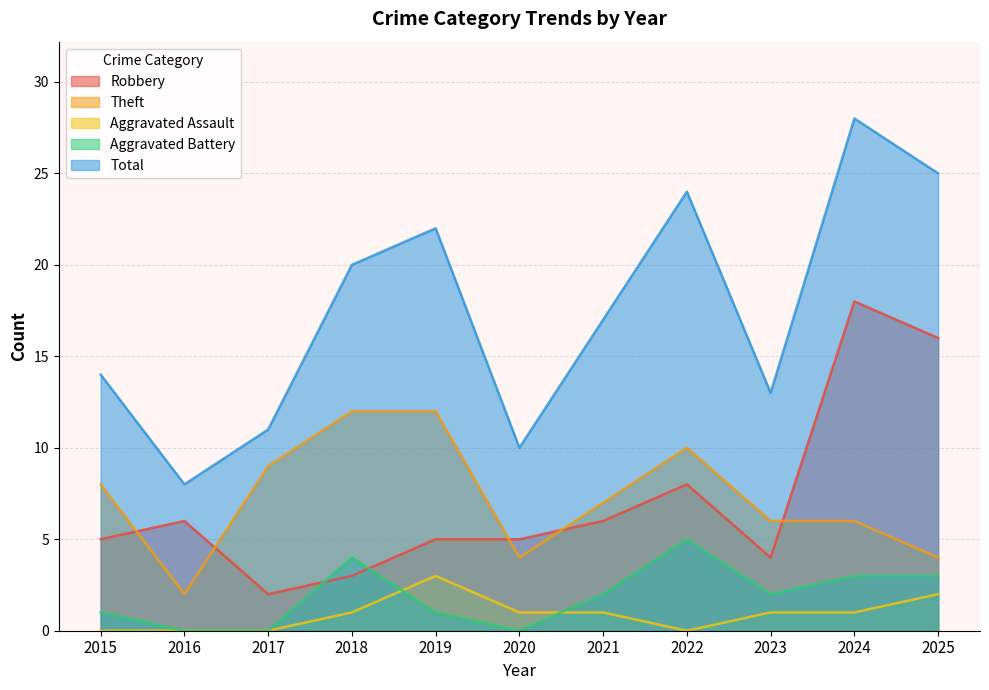

The value of Theft at 2025 is 4. True or false?

True